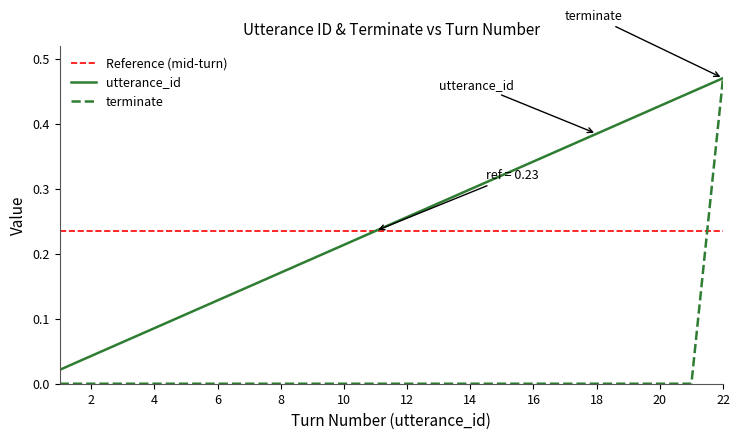

Rank the series by their maximum value, from highest to lowest.

utterance_id, terminate